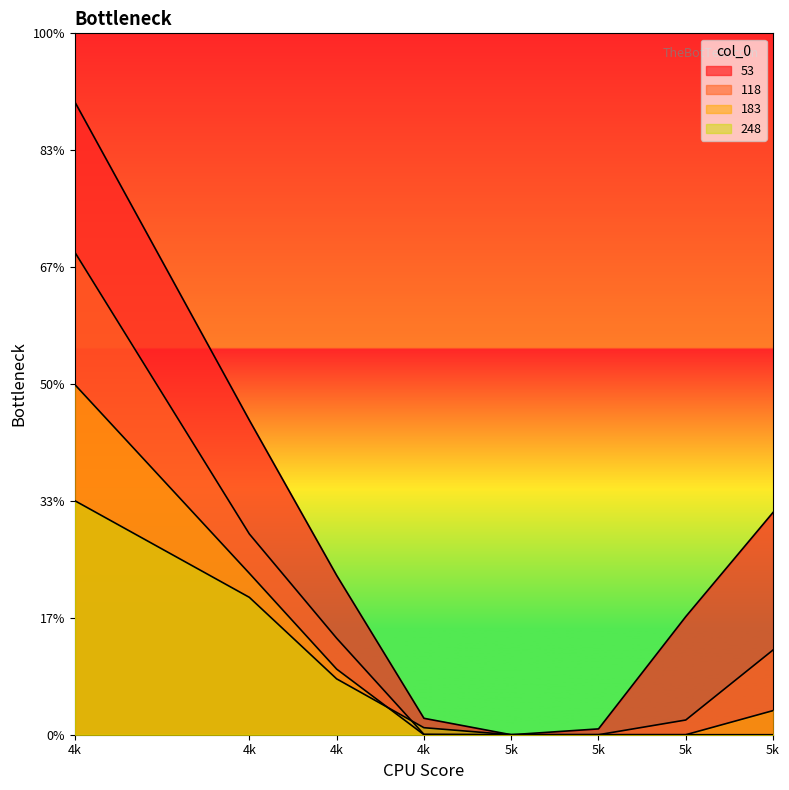

True or false: 53 has a value of 0.3 at 4k.

False